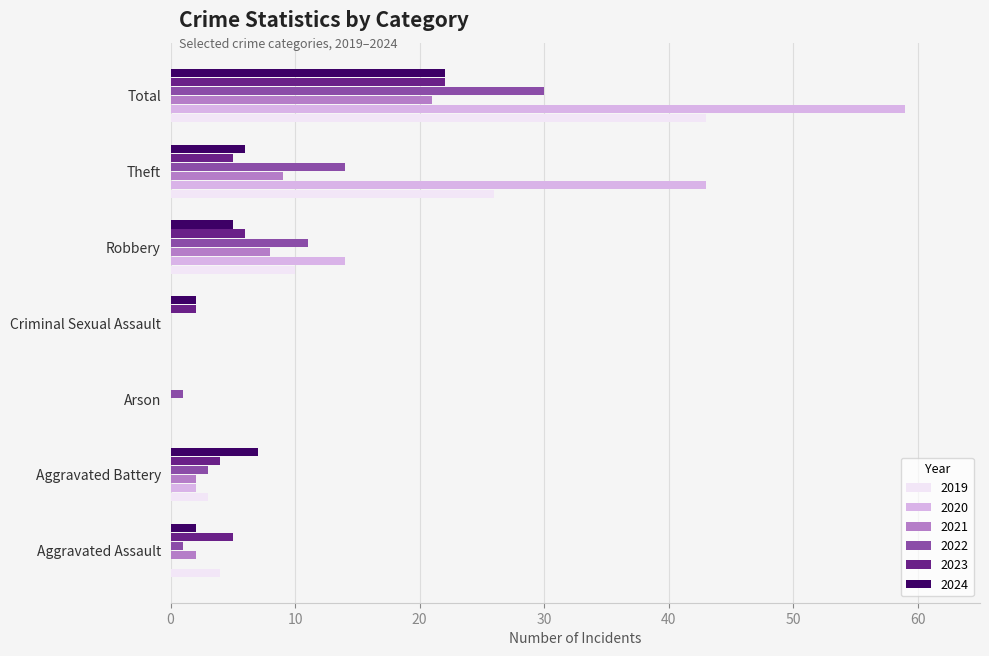

What is the greatest value displayed?

59